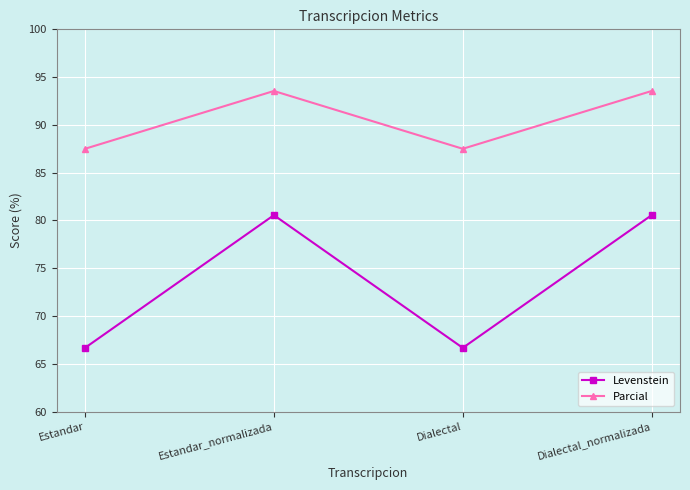

What position from the right is Dialectal_normalizada?

1